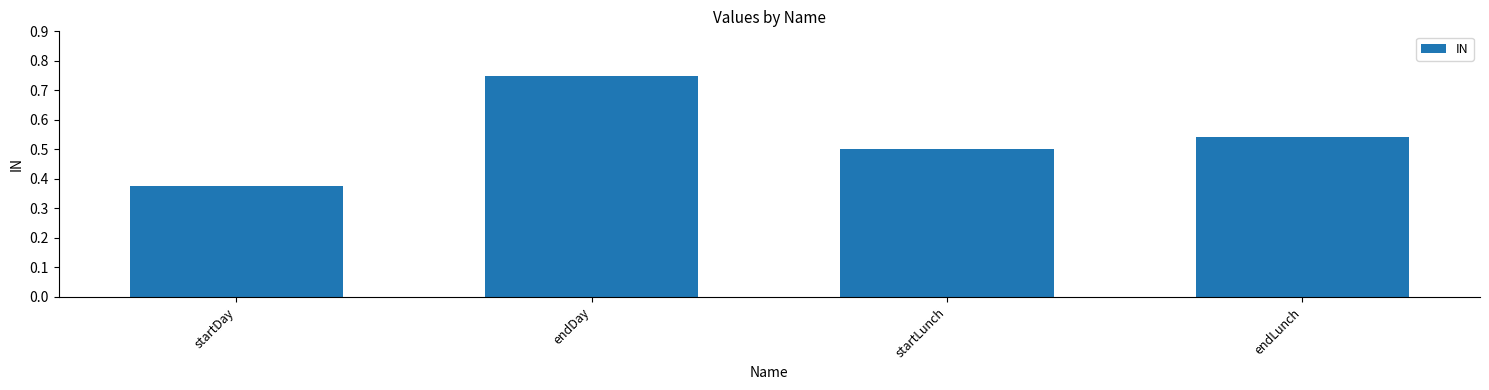

What is the sum of all values?

2.2